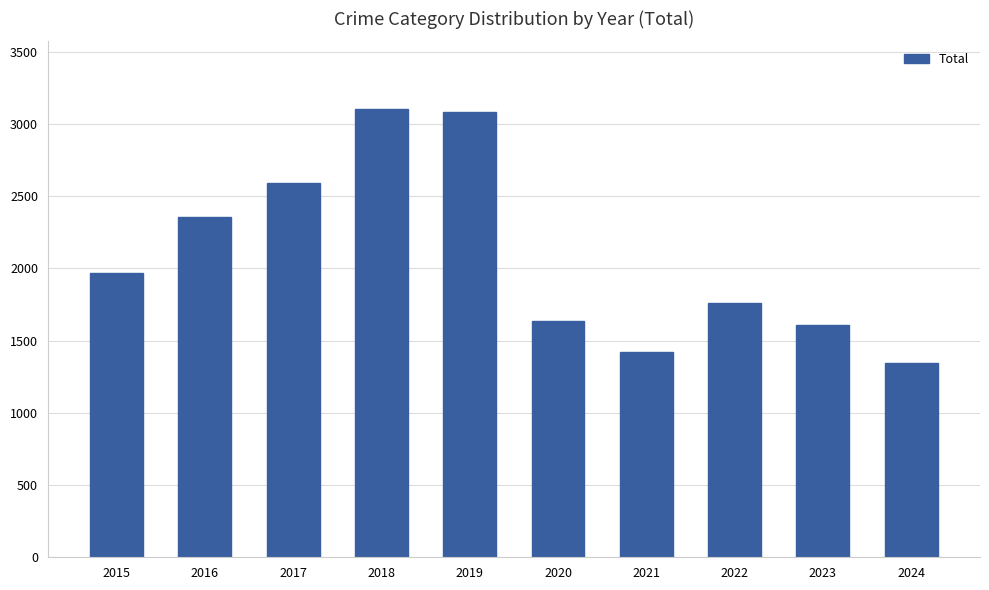

What is the ratio of the value at 2023 to the value at 2019?

0.5